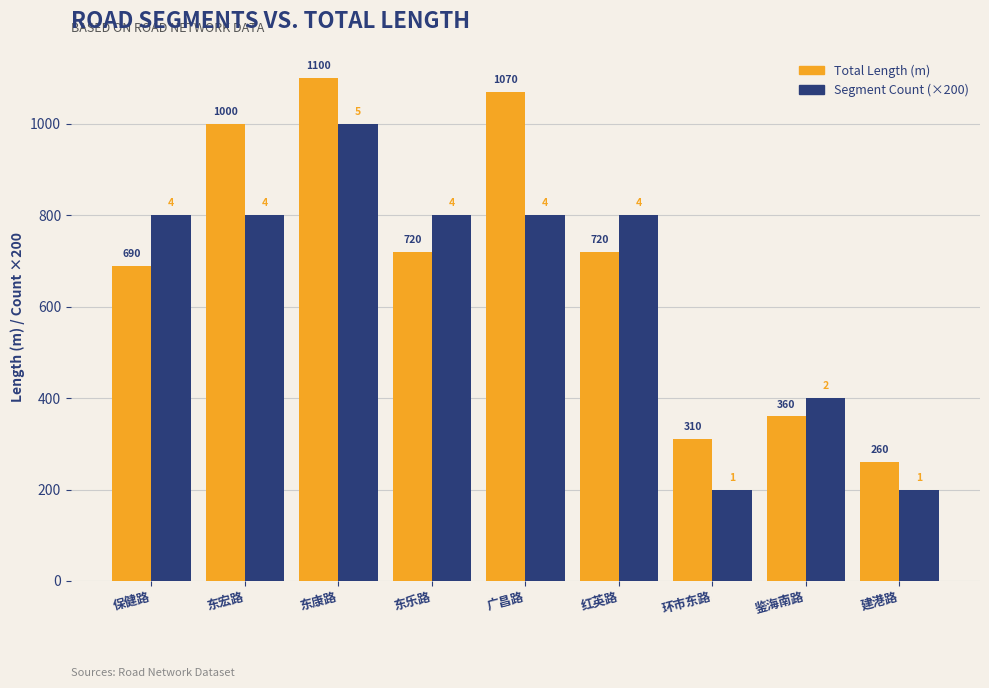

What is the difference between the second highest and minimum values in the Total Length (m) series?

810